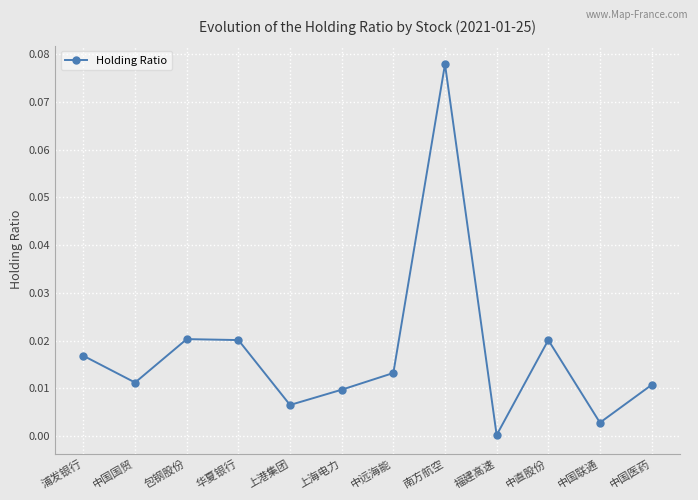

Where is the first local minimum?

中国国贸